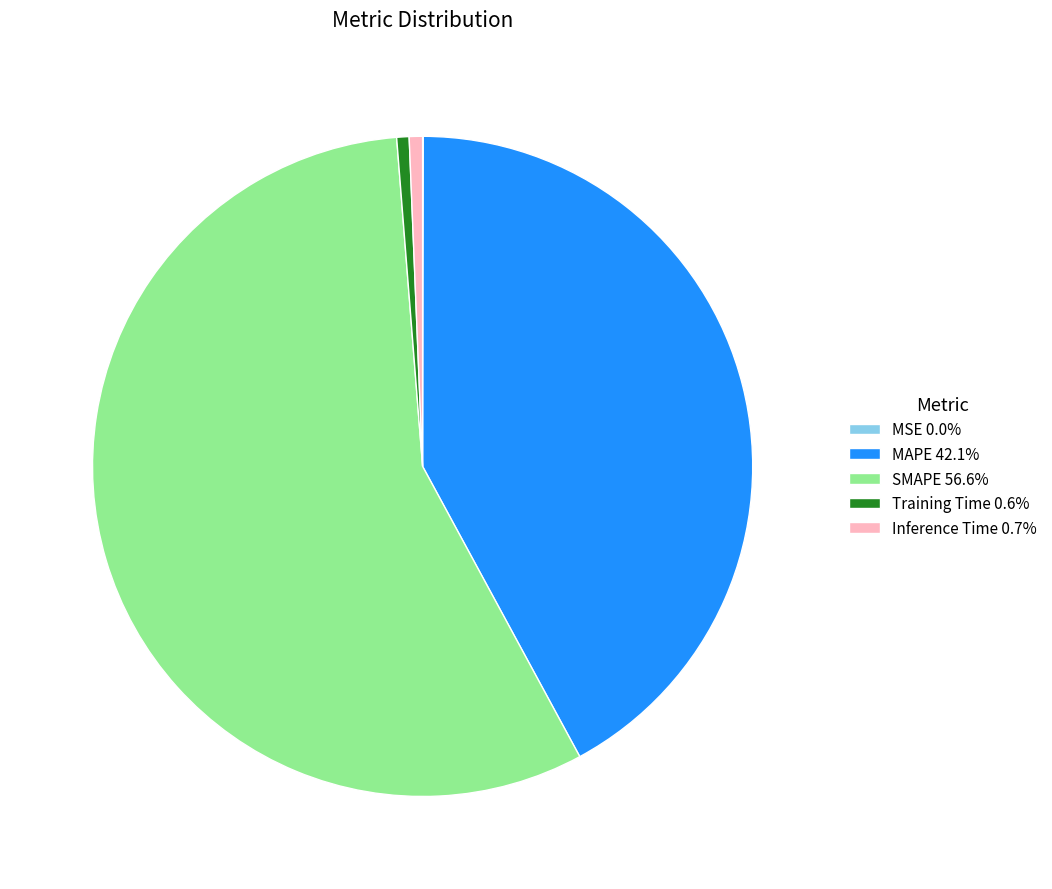

Does any single category account for the majority?

Yes